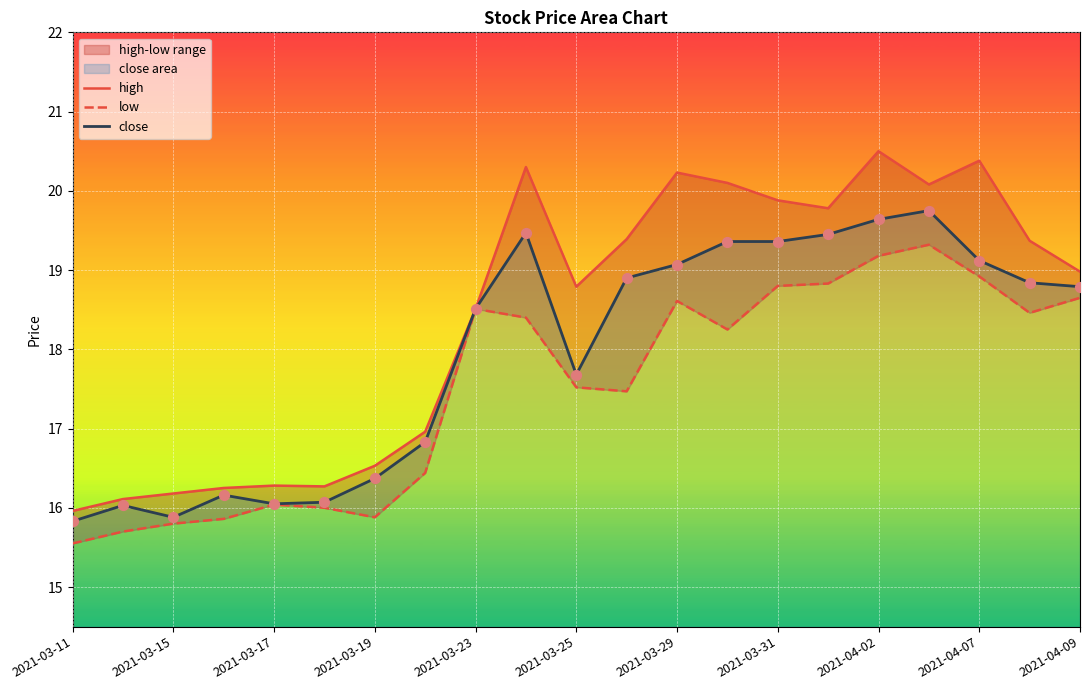

What are all the series names shown in the legend?

high, low, close